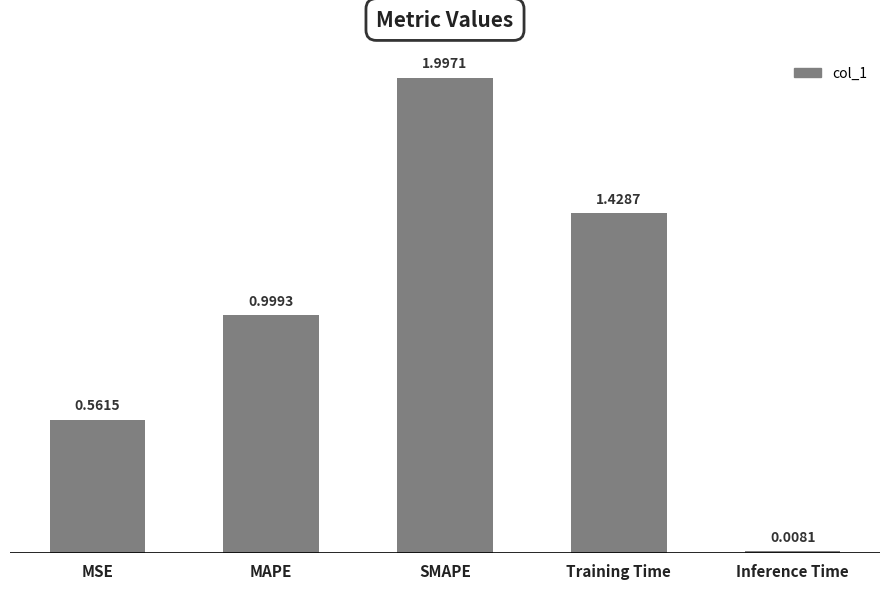

Are the bars grouped side by side (vs. stacked)?

No